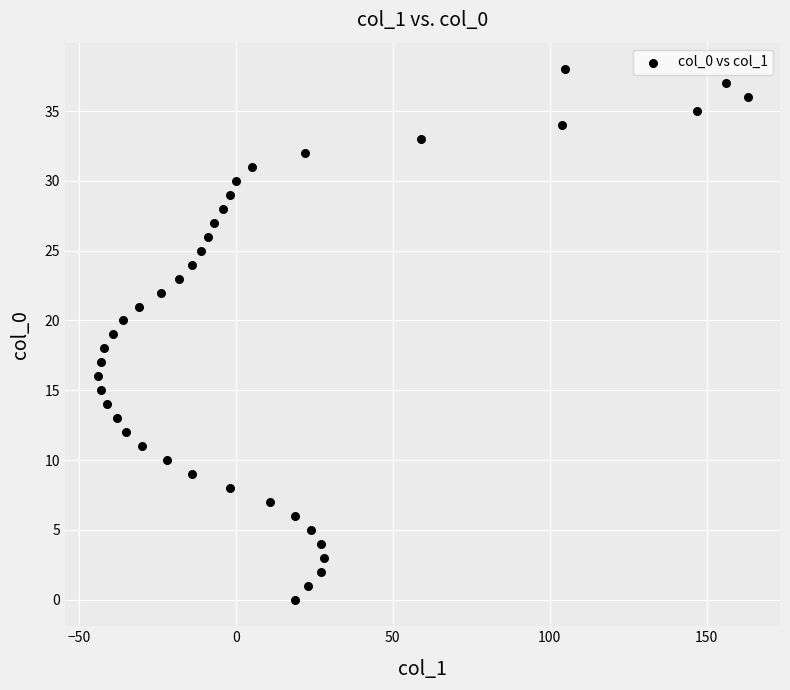

What is the range of Y values (max minus min)?

38